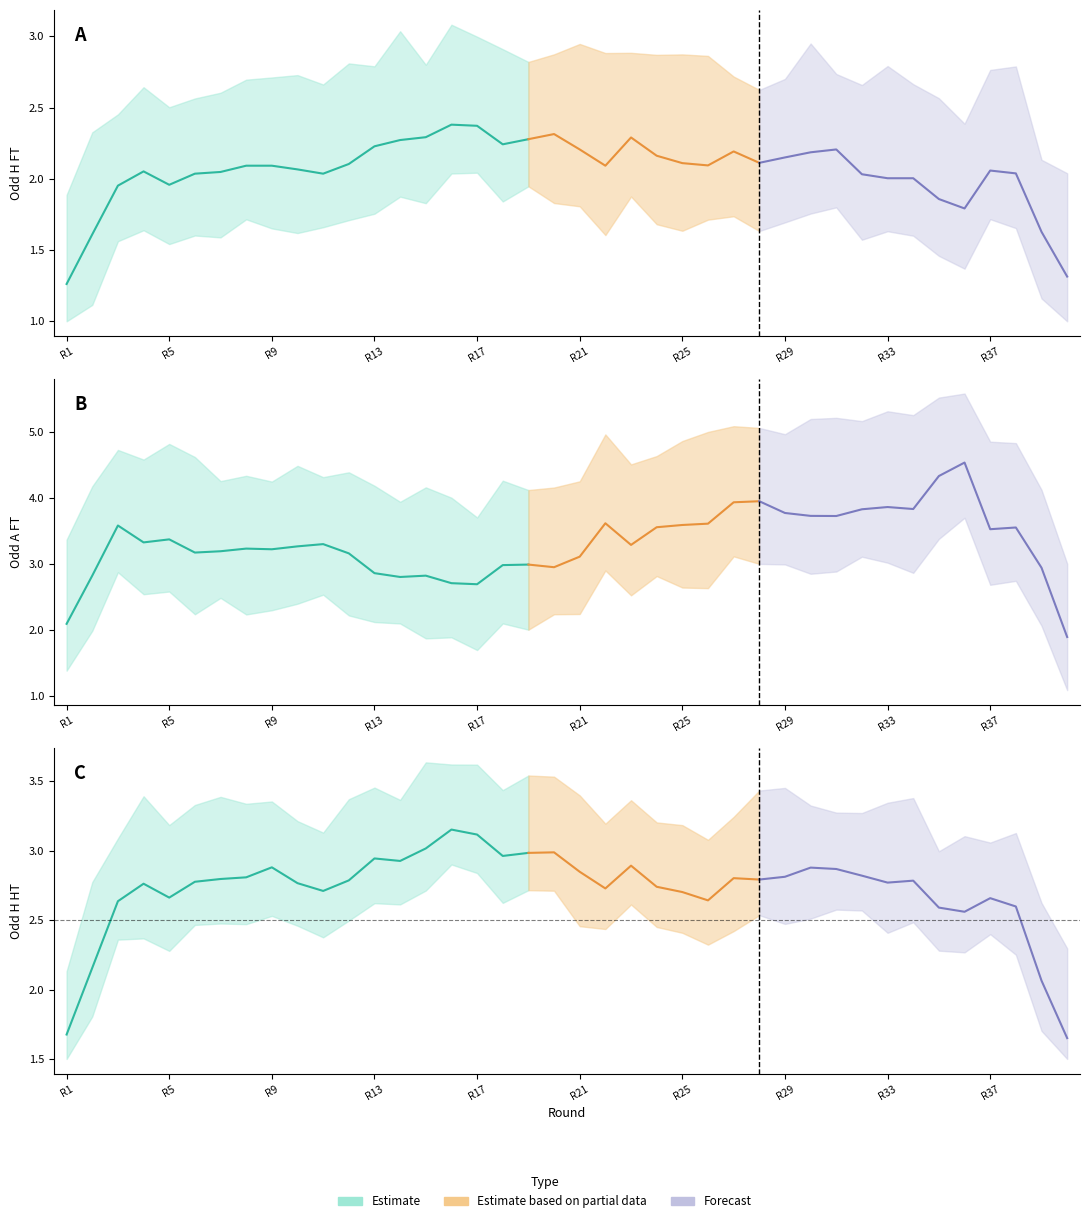

True or false: Odd_H_HT has a value of 4.1 at 39.

False